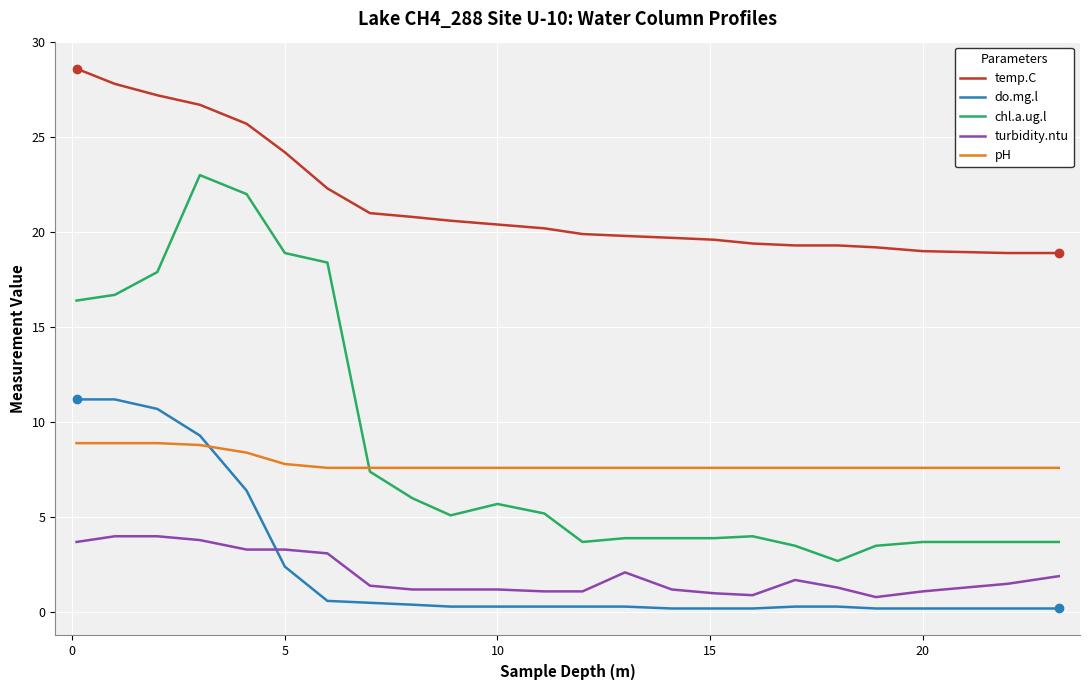

True or false: pH and temp.C intersect in this chart.

False